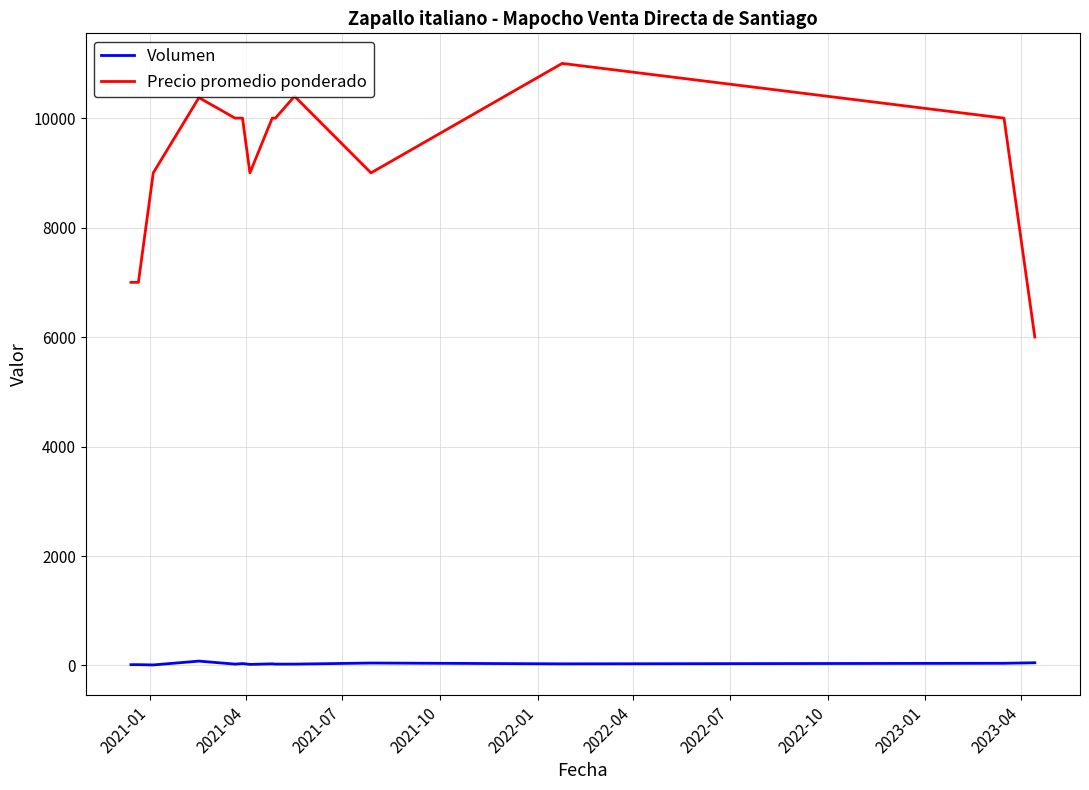

Which series has the largest total across all categories?

Precio promedio ponderado